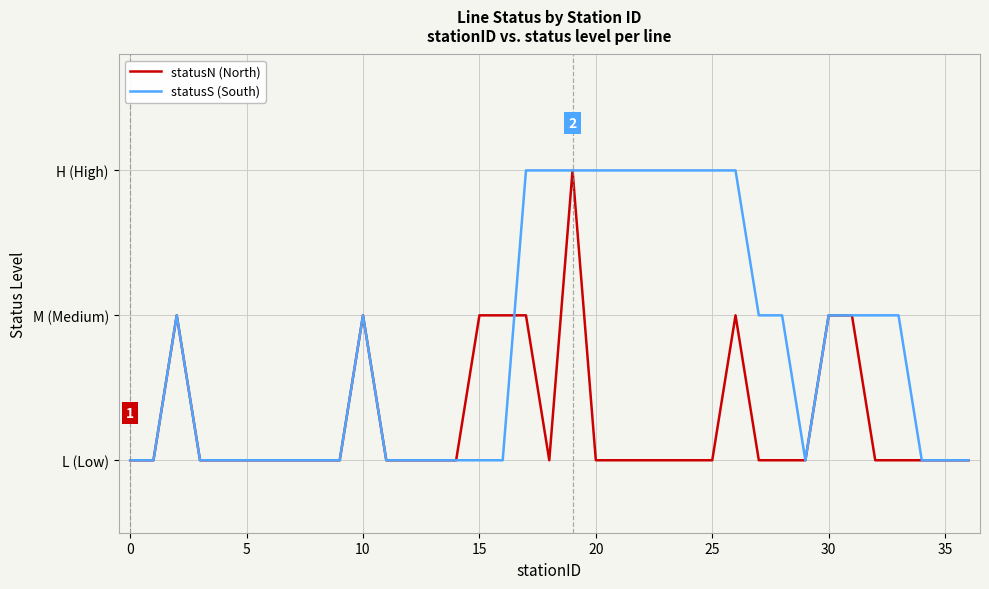

Does the chart display data point markers on the line(s)?

No